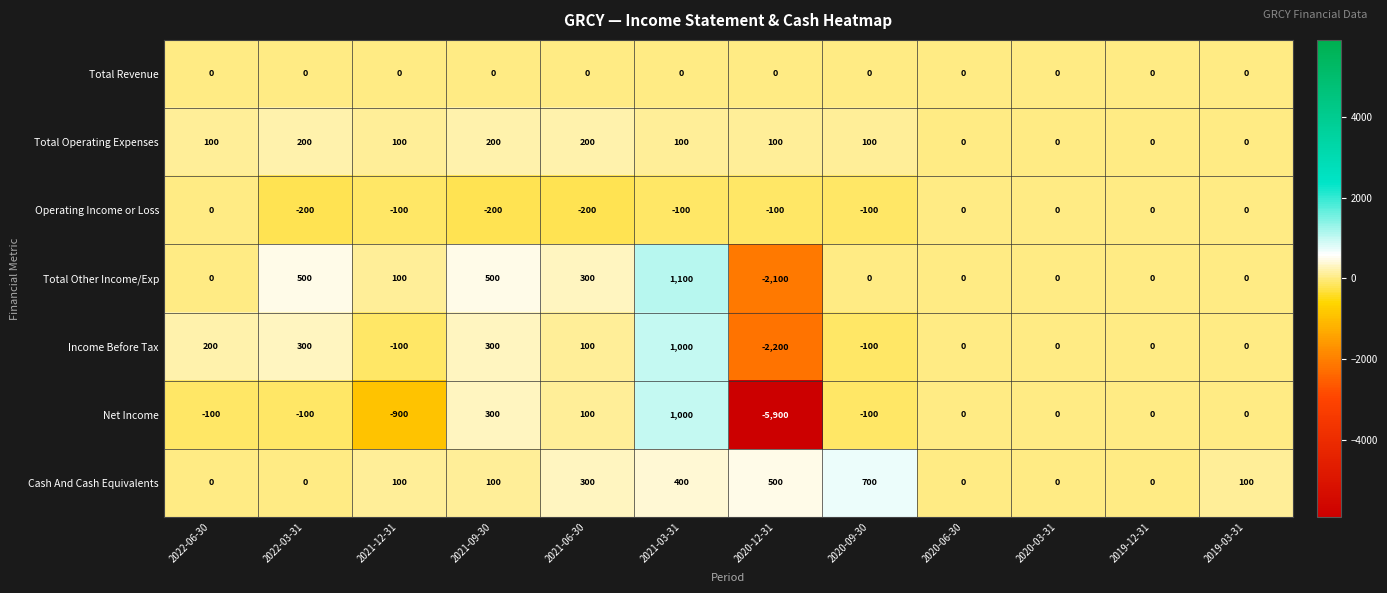

The Operating Income or Loss series shows -200 at 2022-03-31. True or false?

True